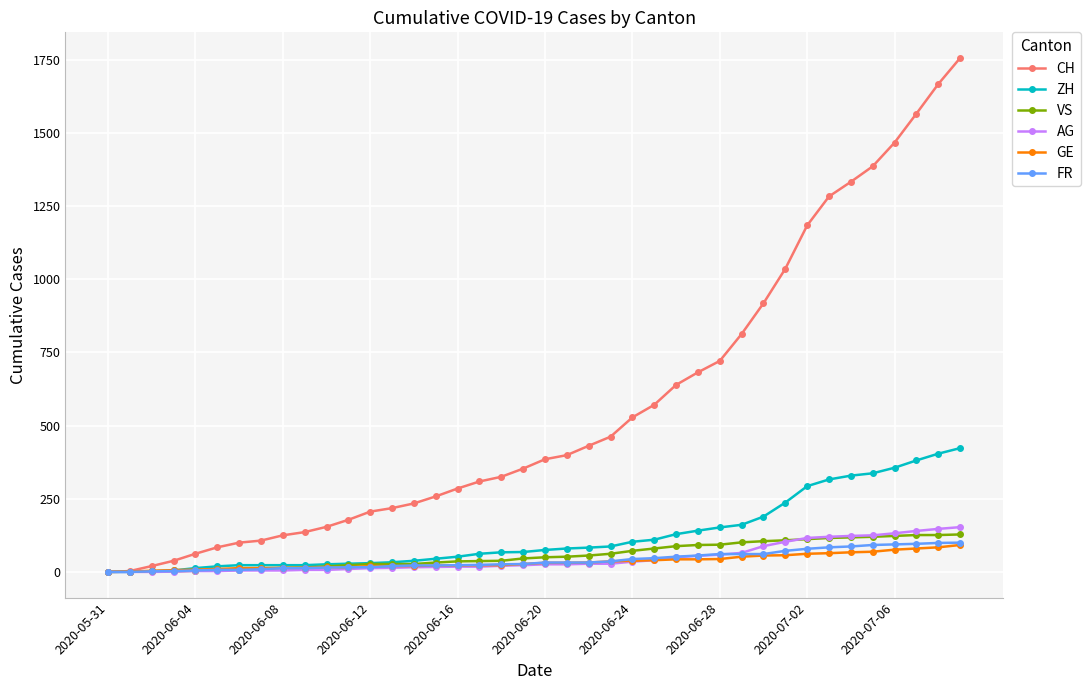

Which series has the largest range (max minus min)?

CH